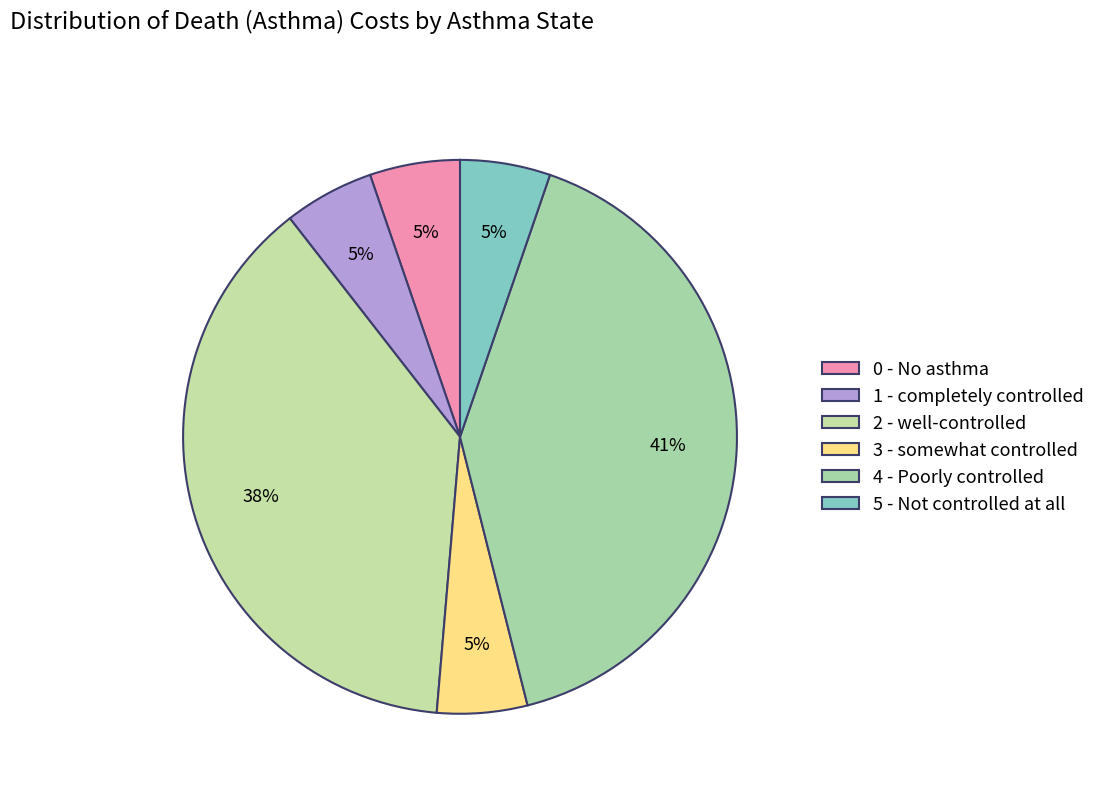

How many segments does this pie chart have?

6